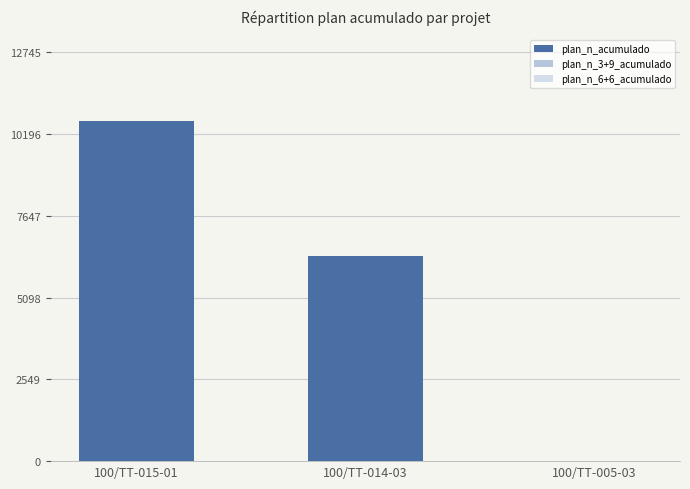

At how many categories does at least one series exceed 9780?

1